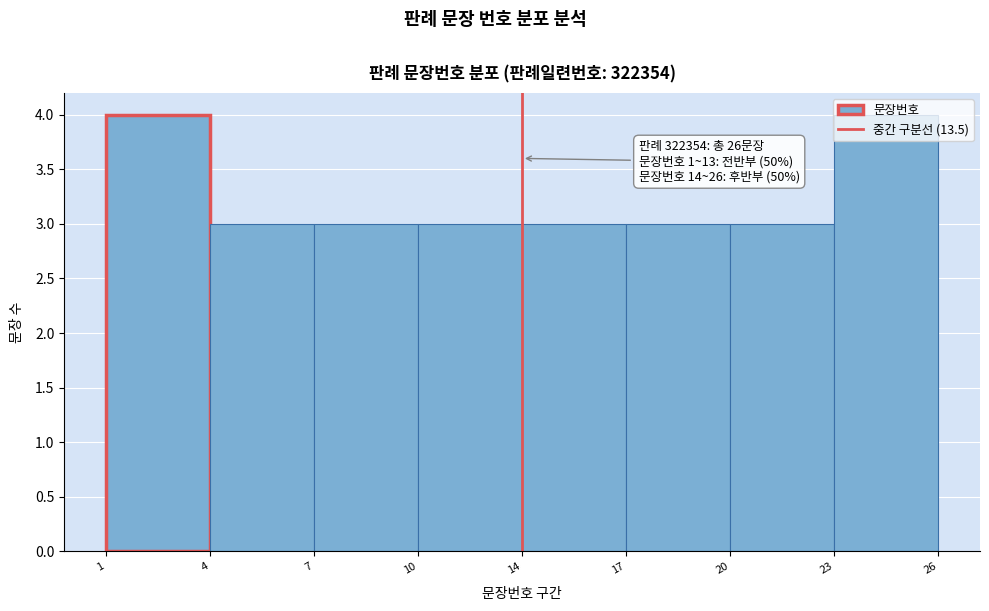

Read the value at 1.

4